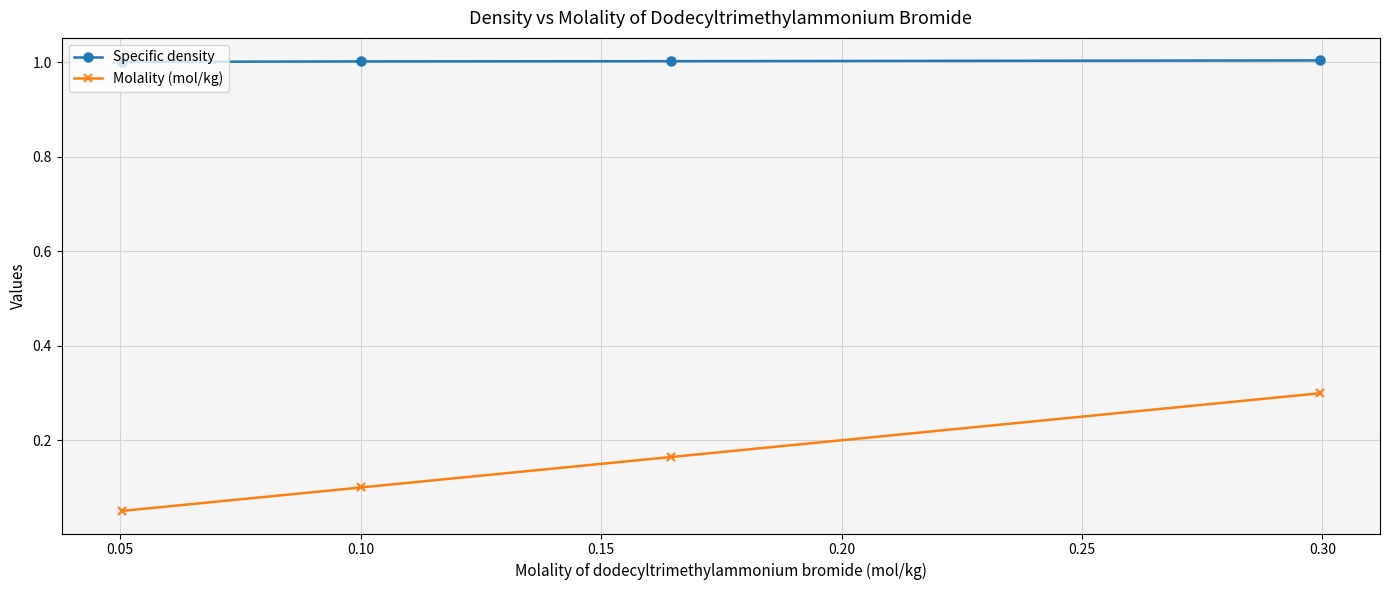

Rank the series by their maximum value, from highest to lowest.

Specific density, Molality (mol/kg)